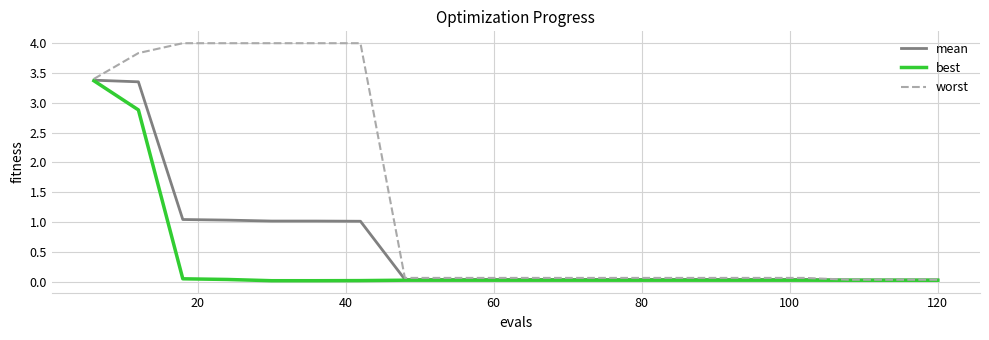

Which series has the widest spread of values?

worst